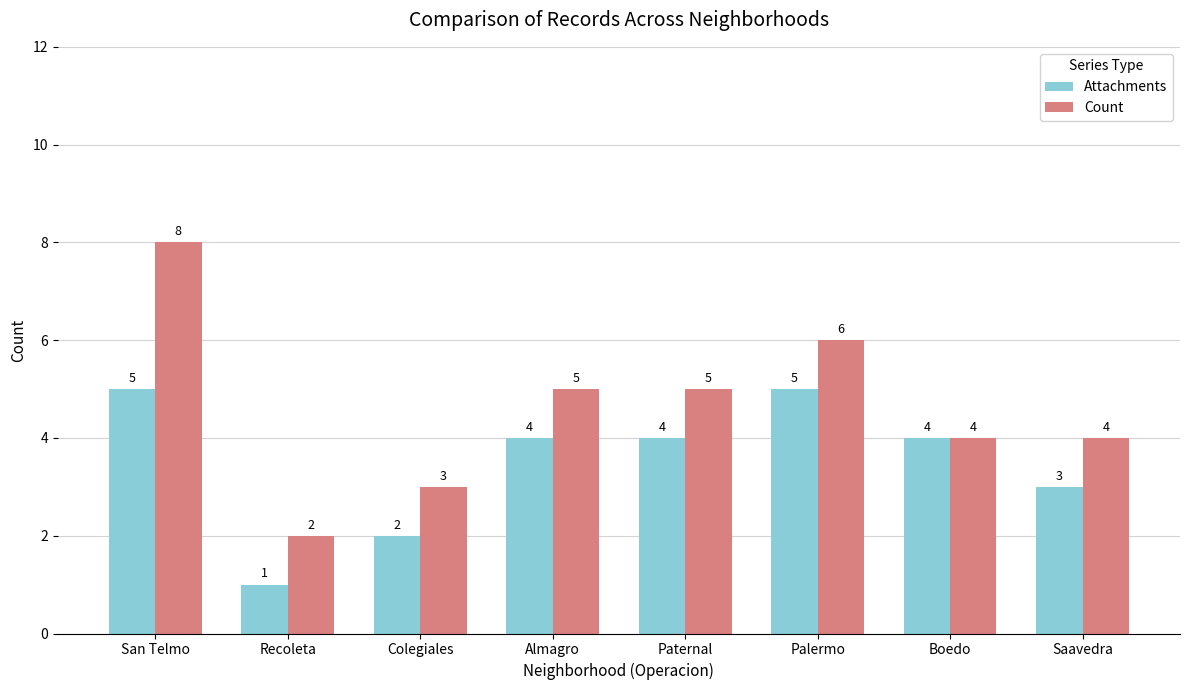

Rank the series by their average value, from highest to lowest.

Count, Attachments